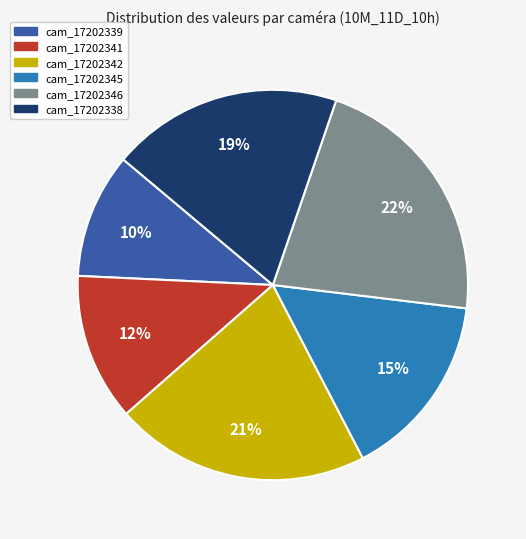

To the nearest percent, what portion does cam_17202341 represent?

12%